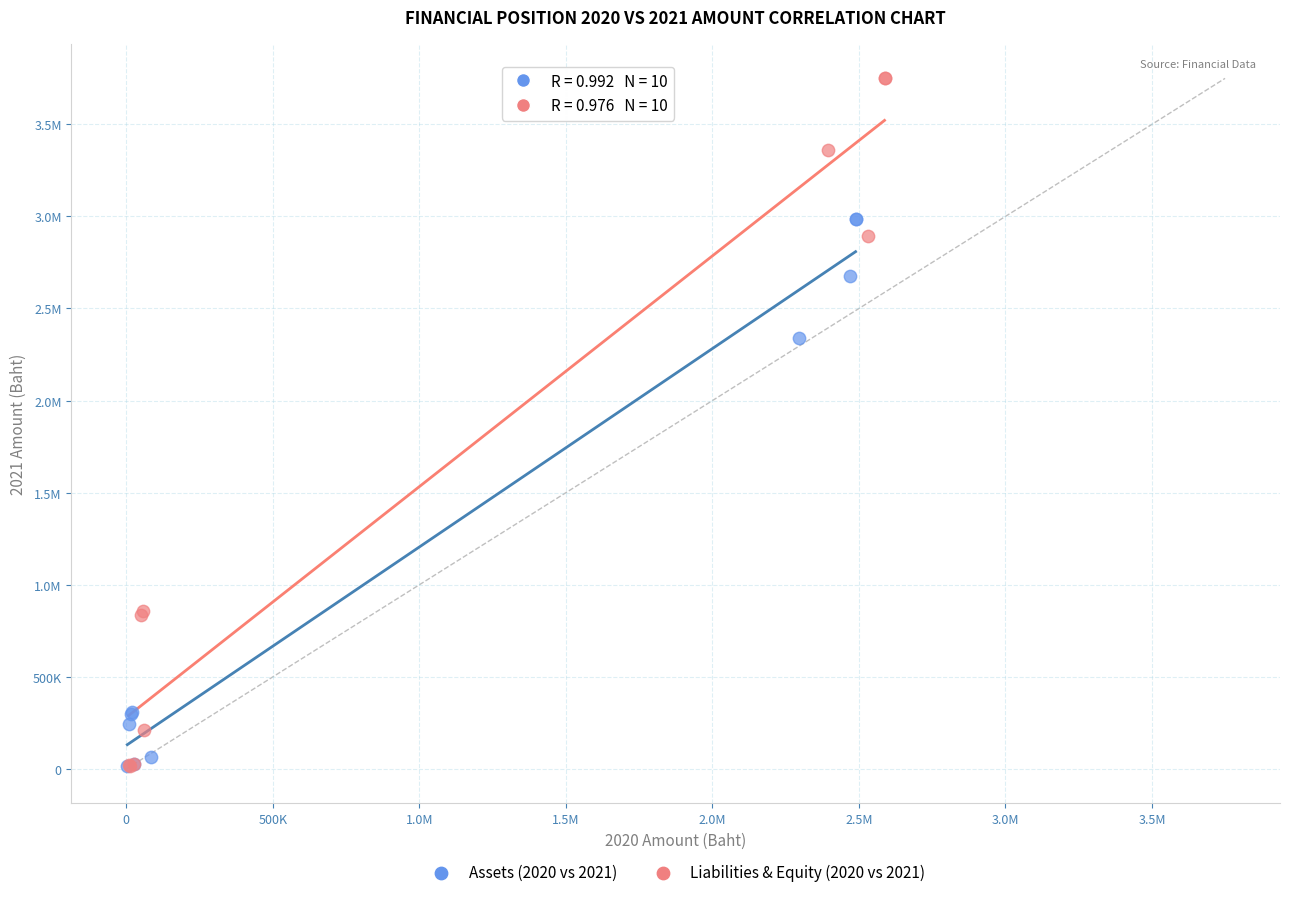

What are all the series names shown in the legend?

Assets (2020 vs 2021), Liabilities & Equity (2020 vs 2021)